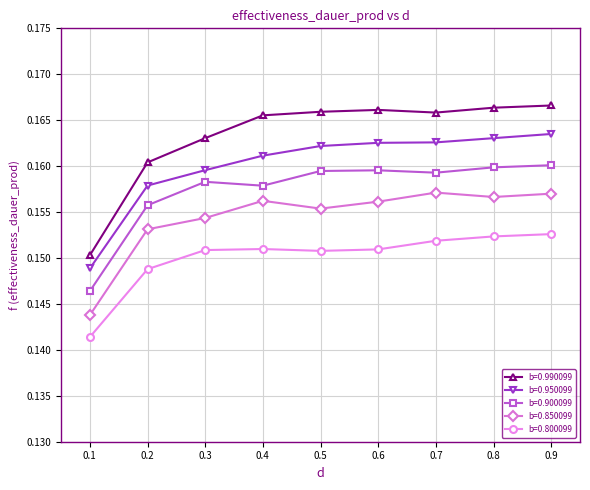

What is the total value across all series at 0.7?

0.8